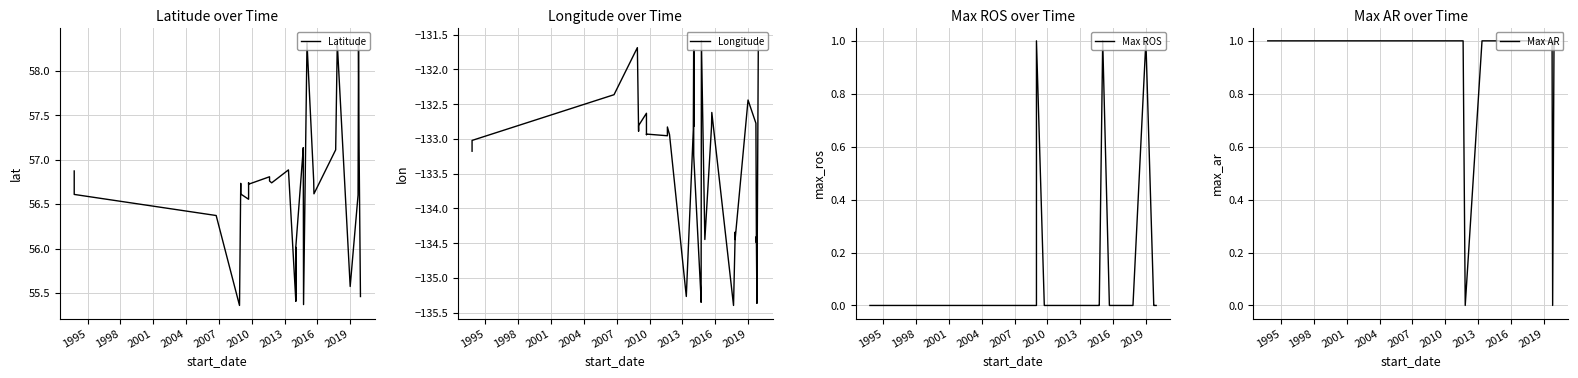

True or false: Max ROS and Longitude intersect in this chart.

False